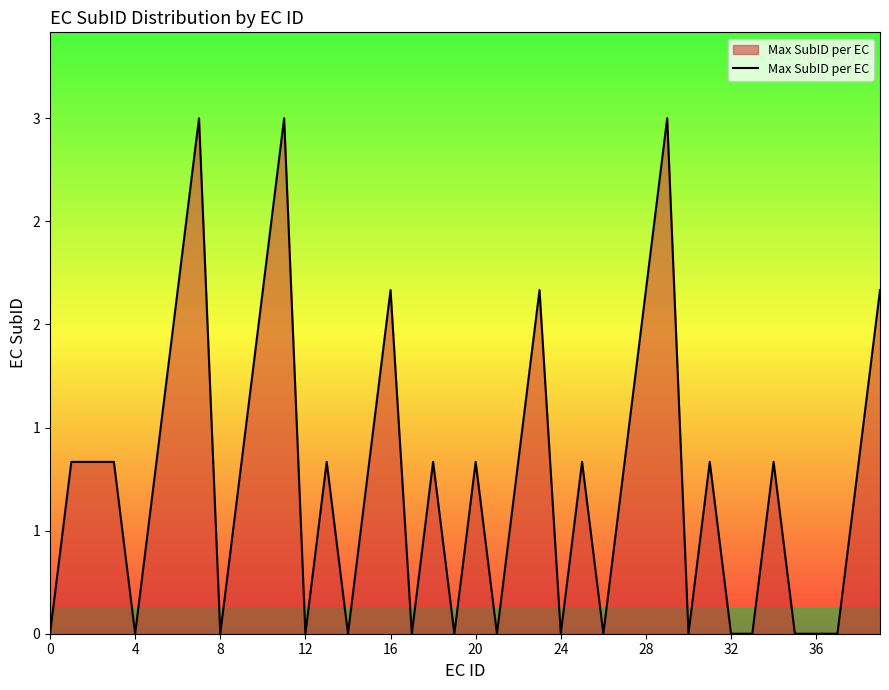

Does the chart have visible grid lines?

No